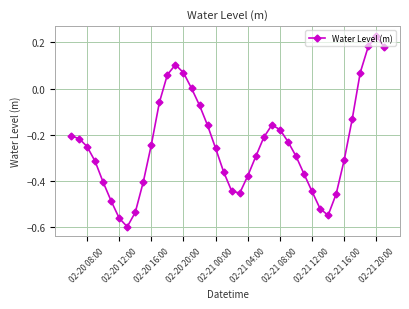

True or false: there are more than 1 points higher than both neighbors.

True